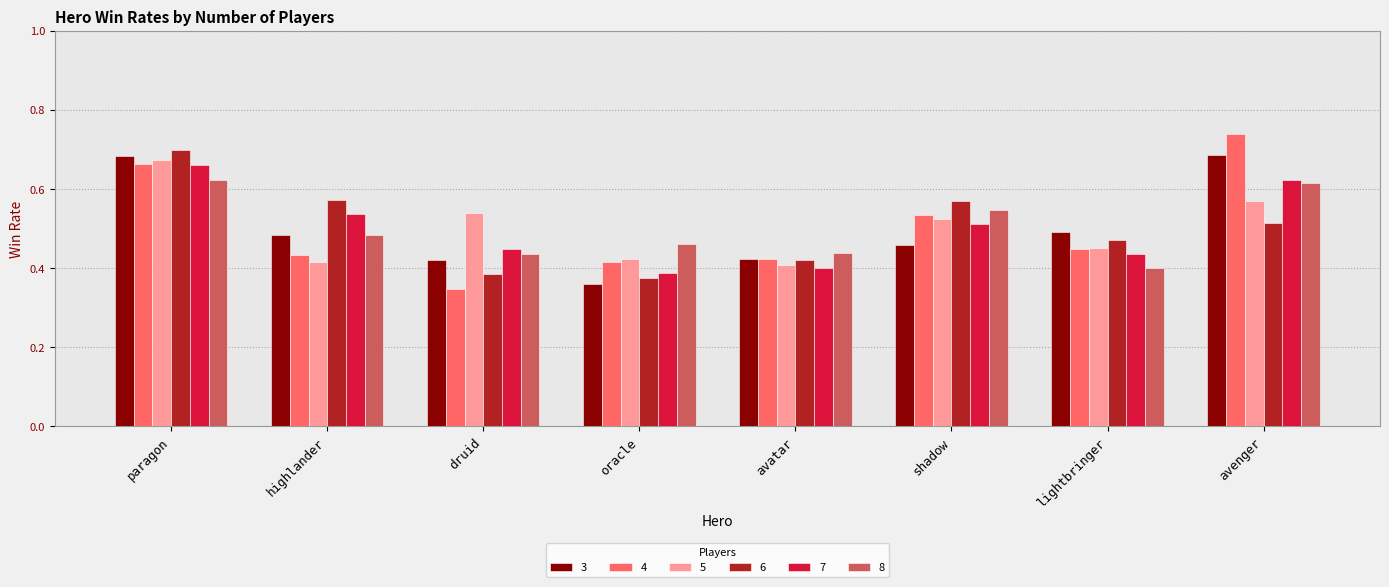

What is the difference between the highest and lowest values at avenger?

0.2